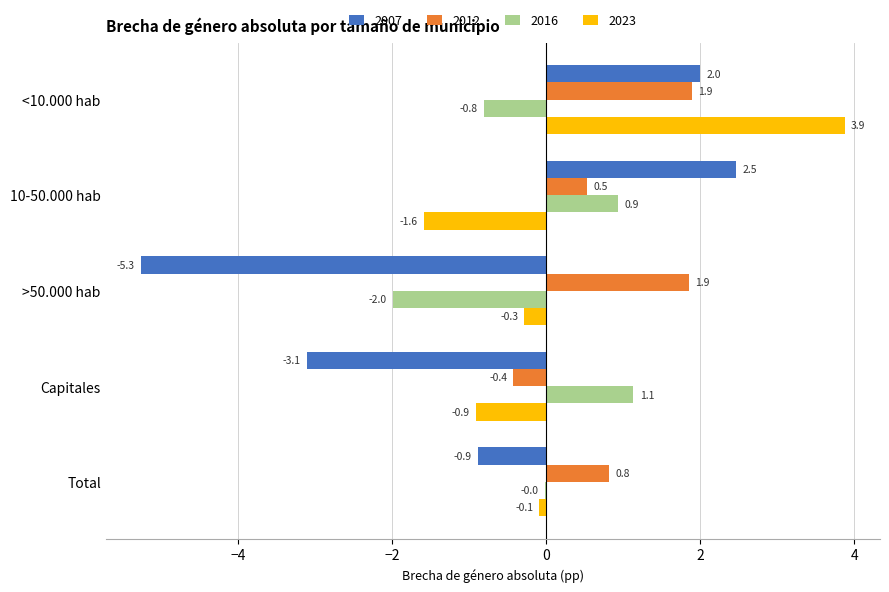

What is the highest value of the 2016 series?

1.1